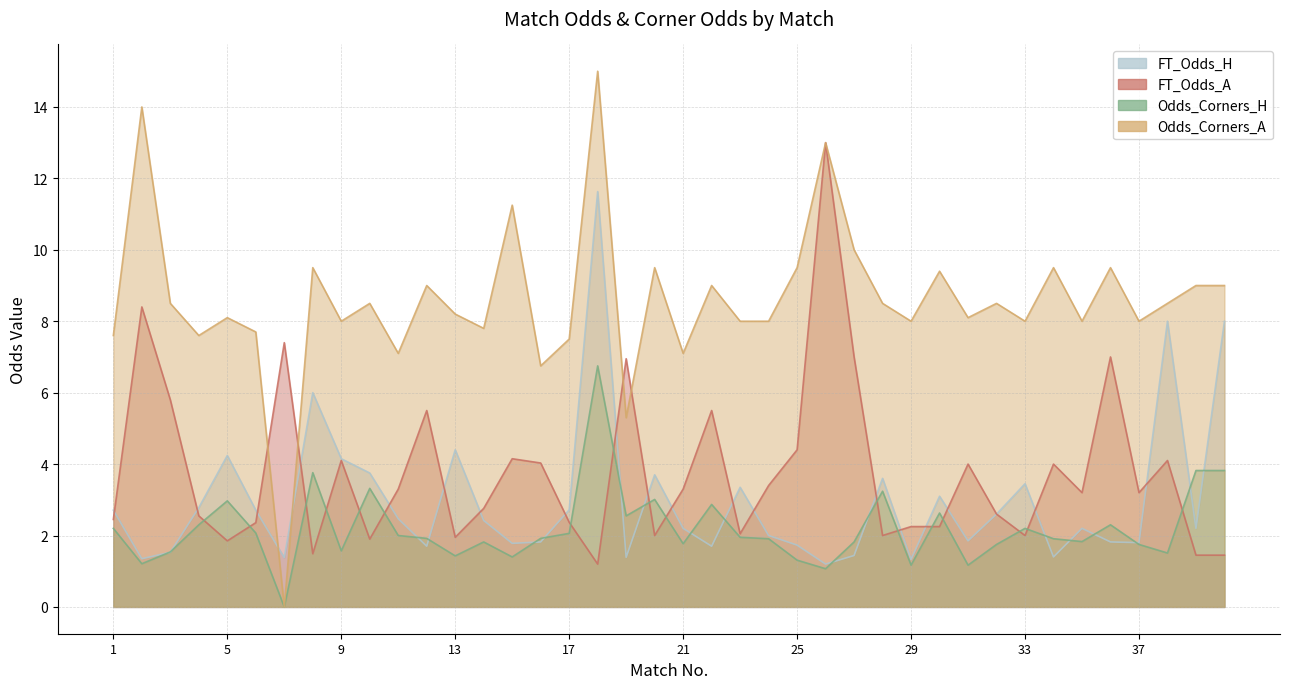

Reading left to right, list all the values displayed in this chart.

FT_Odds_H: 1=2.7	2=1.4	3=1.5	4=2.8	5=4.2	6=2.7	7=1.4	8=6.0	9=4.2	10=3.8	11=2.5	12=1.7	13=4.4	14=2.4	15=1.8	16=1.8	17=2.7	18=11.6	19=1.4	20=3.7	21=2.2	22=1.7	23=3.4	24=2.0	25=1.7	26=1.2	27=1.4	28=3.6	29=1.3	30=3.1	31=1.9	32=2.6	33=3.5	34=1.4	35=2.2	36=1.8	37=1.8	38=8.0	39=2.2	40=8.0
FT_Odds_A: 1=2.5	2=8.4	3=5.8	4=2.5	5=1.9	6=2.4	7=7.4	8=1.5	9=4.1	10=1.9	11=3.3	12=5.5	13=1.9	14=2.8	15=4.2	16=4.0	17=2.4	18=1.2	19=7.0	20=2.0	21=3.3	22=5.5	23=2.0	24=3.4	25=4.4	26=13.0	27=7.0	28=2.0	29=2.2	30=2.2	31=4.0	32=2.6	33=2.0	34=4.0	35=3.2	36=7.0	37=3.2	38=4.1	39=1.4	40=1.4
Odds_Corners_H: 1=2.2	2=1.2	3=1.5	4=2.3	5=3.0	6=2.1	7=0.0	8=3.8	9=1.6	10=3.3	11=2.0	12=1.9	13=1.4	14=1.8	15=1.4	16=1.9	17=2.1	18=6.8	19=2.5	20=3.0	21=1.8	22=2.9	23=1.9	24=1.9	25=1.3	26=1.1	27=1.8	28=3.2	29=1.2	30=2.6	31=1.2	32=1.8	33=2.2	34=1.9	35=1.8	36=2.3	37=1.8	38=1.5	39=3.8	40=3.8
Odds_Corners_A: 1=7.6	2=14.0	3=8.5	4=7.6	5=8.1	6=7.7	7=0.0	8=9.5	9=8.0	10=8.5	11=7.1	12=9.0	13=8.2	14=7.8	15=11.2	16=6.8	17=7.5	18=15.0	19=5.3	20=9.5	21=7.1	22=9.0	23=8.0	24=8.0	25=9.5	26=13.0	27=10.0	28=8.5	29=8.0	30=9.4	31=8.1	32=8.5	33=8.0	34=9.5	35=8.0	36=9.5	37=8.0	38=8.5	39=9.0	40=9.0